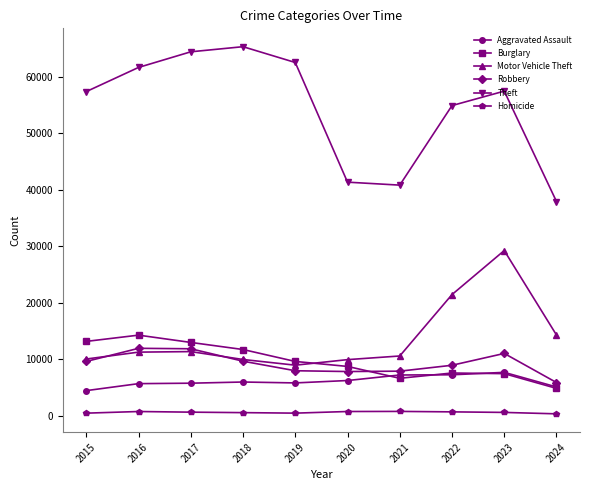

At which label is Theft closest to 51602?

2022